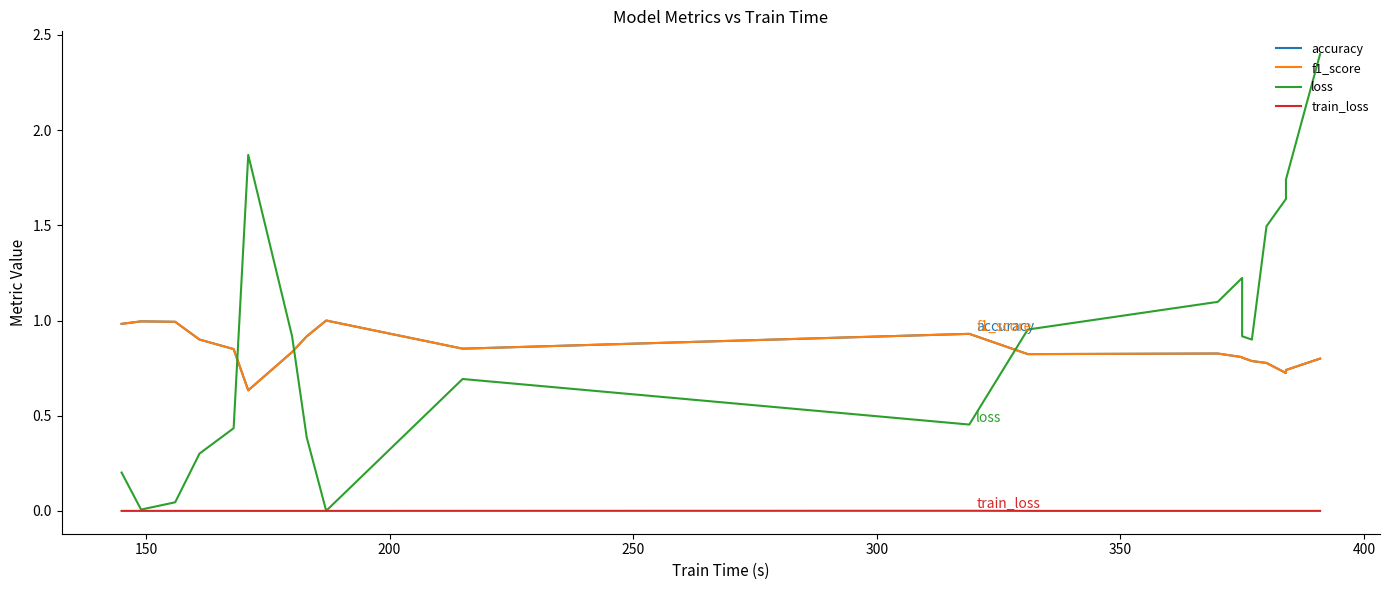

What is the approximate value of f1_score at 150?

1.0